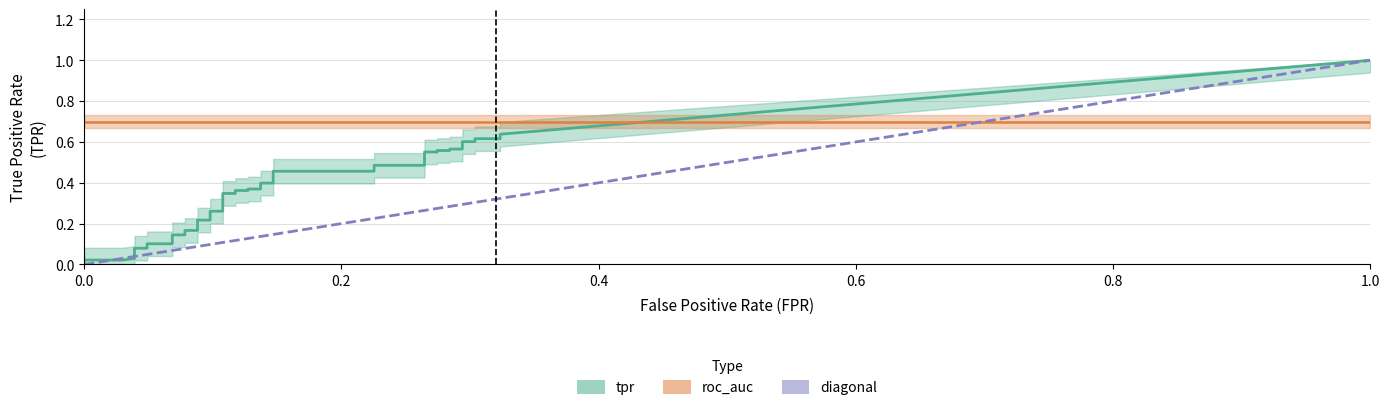

How many data points does each series have?

40